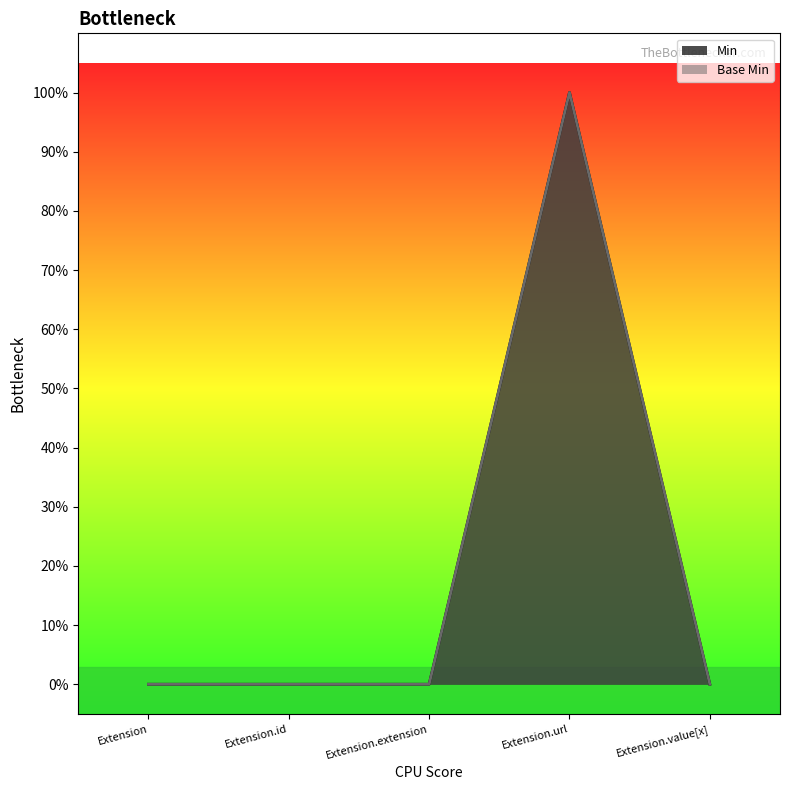

What position from the right is Extension.value[x]?

1